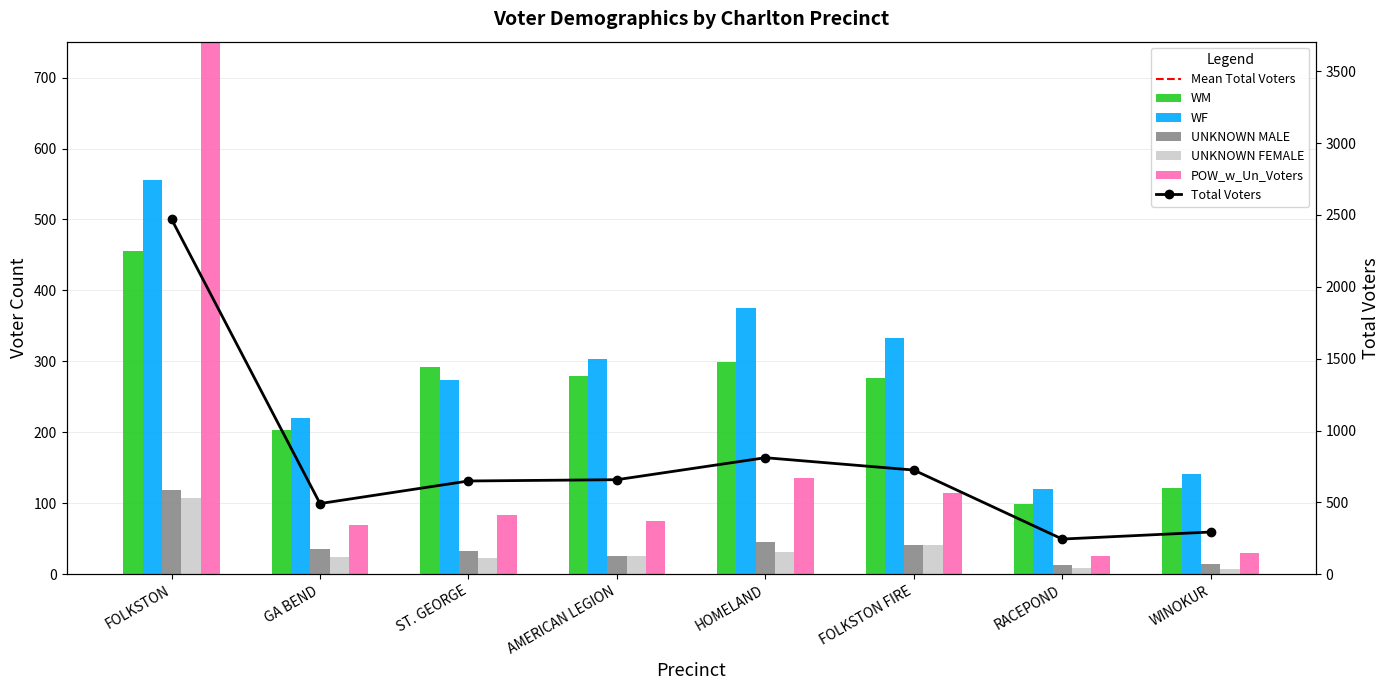

What is the value of the Total Voters point at the 4th from the left?

658